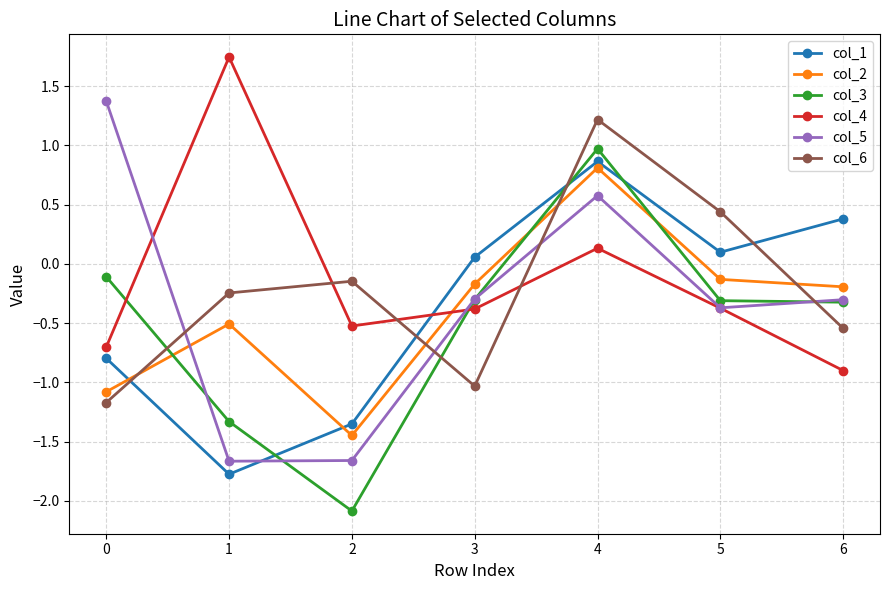

What is the total value across all series at 5?

-0.6